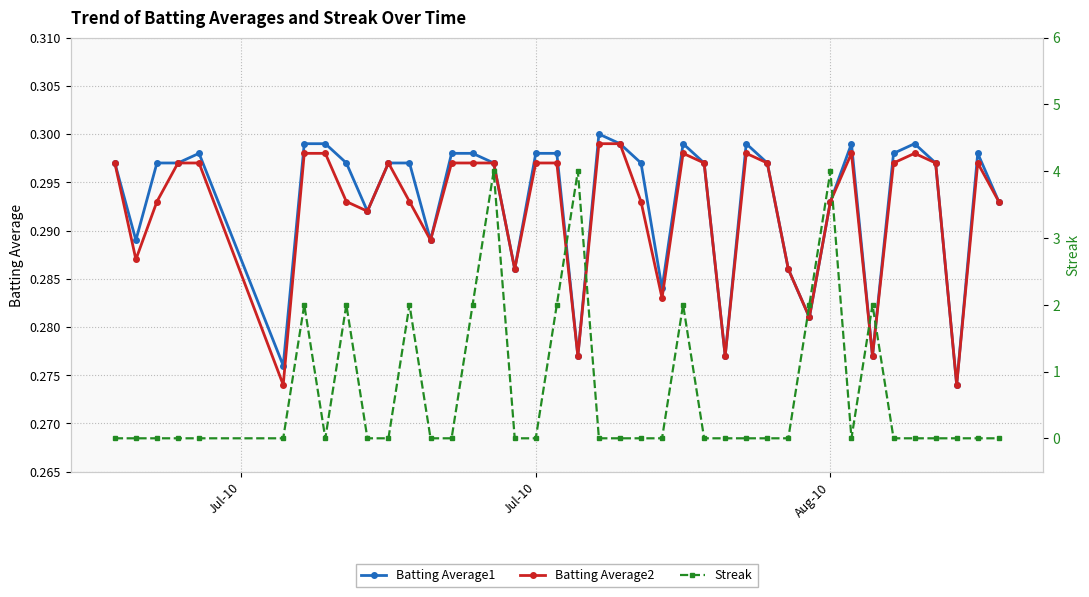

How many Batting Average1 values are between 0 and 1?

40